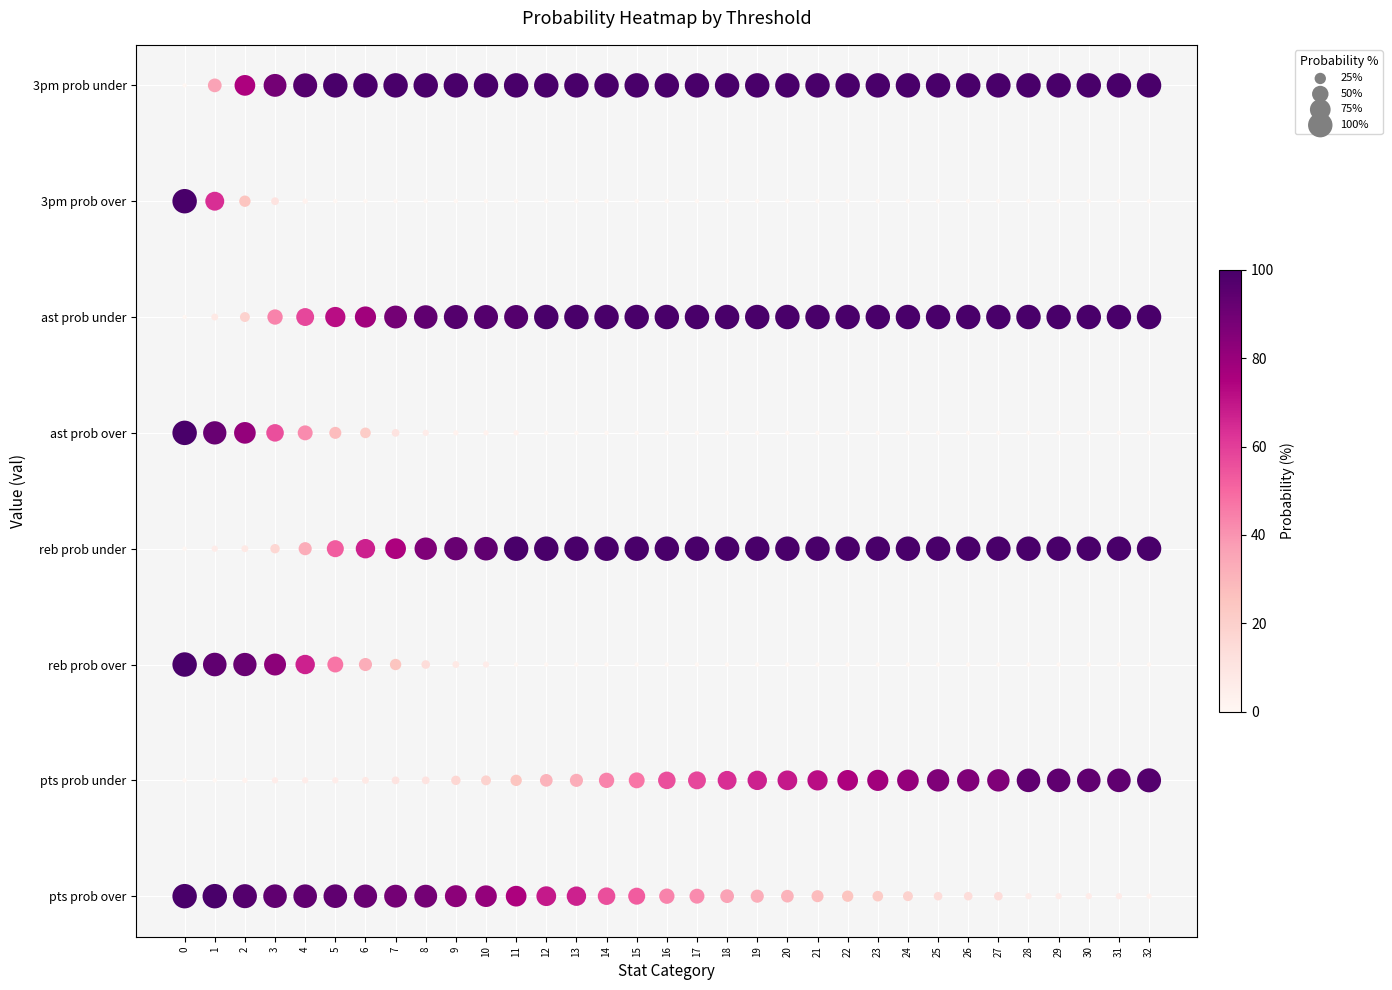

True or false: ast prob under has a value of 7 at 7.

False